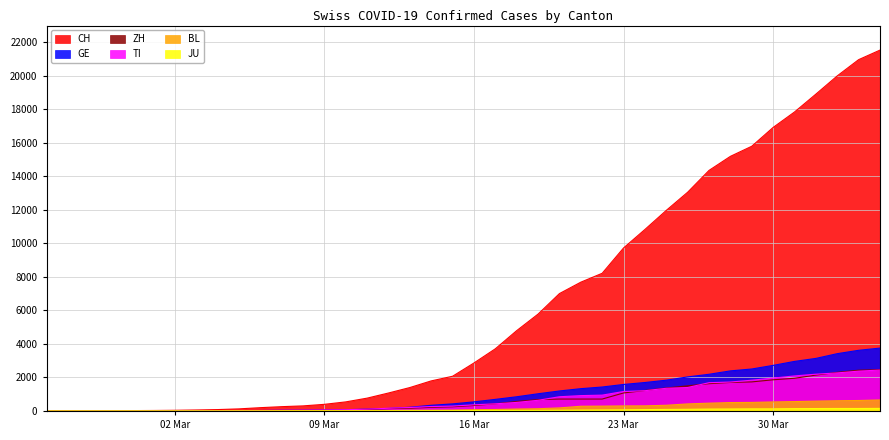

How many categories are shown in the chart?

40